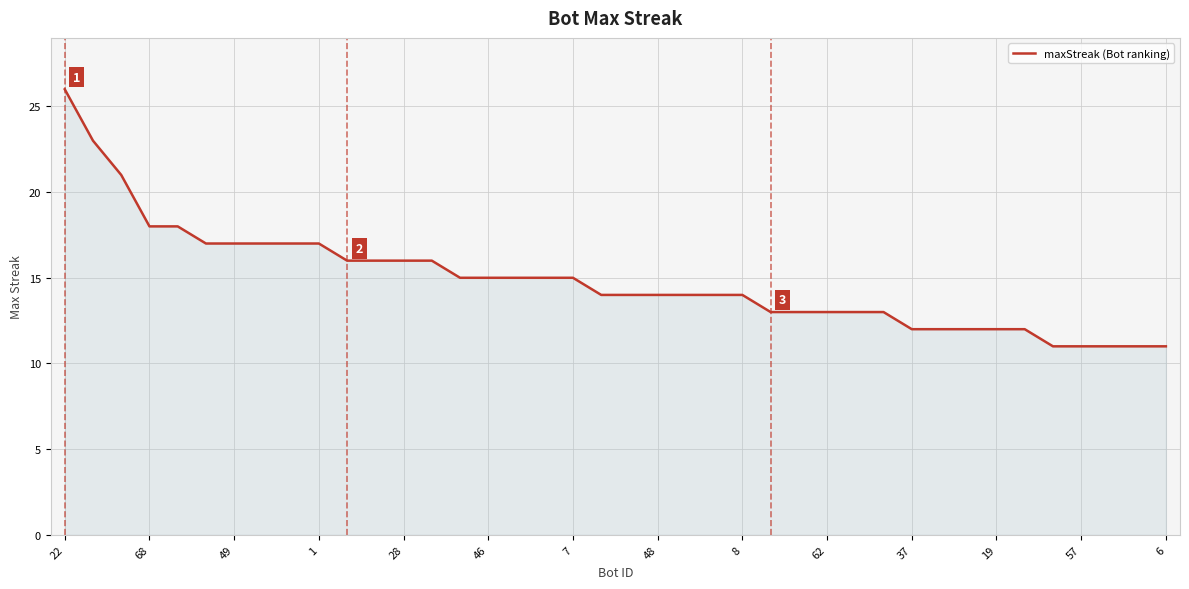

What is the greatest value displayed?

26